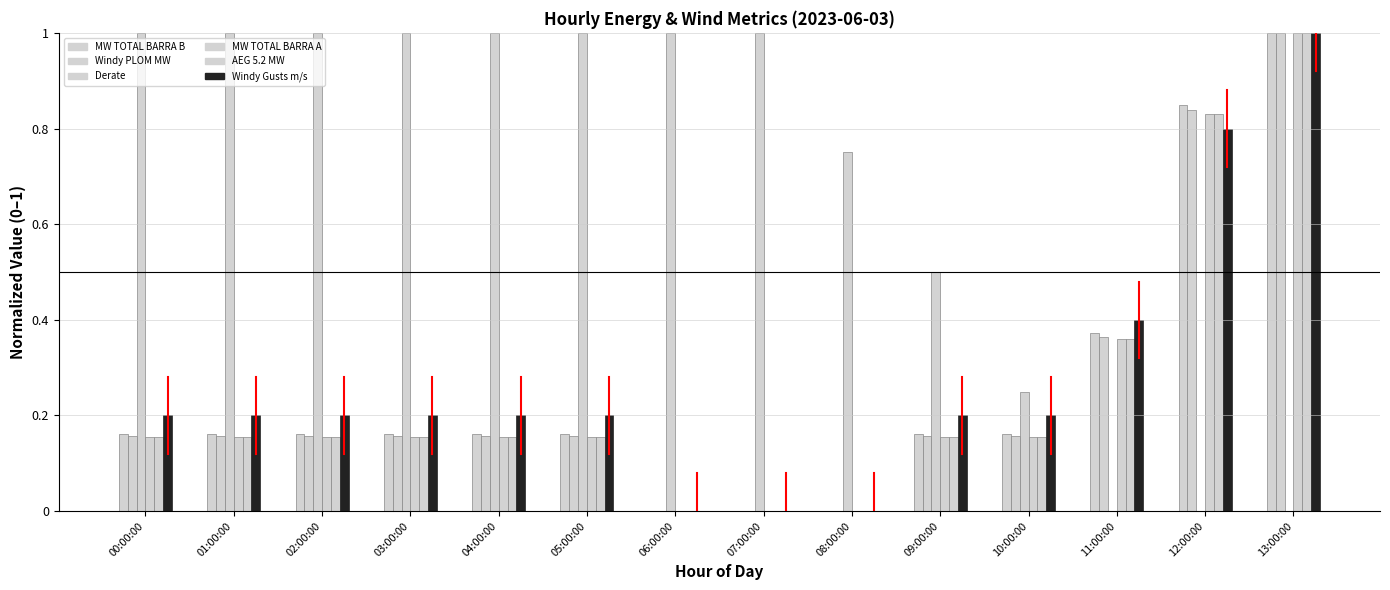

Are the bars horizontal?

No